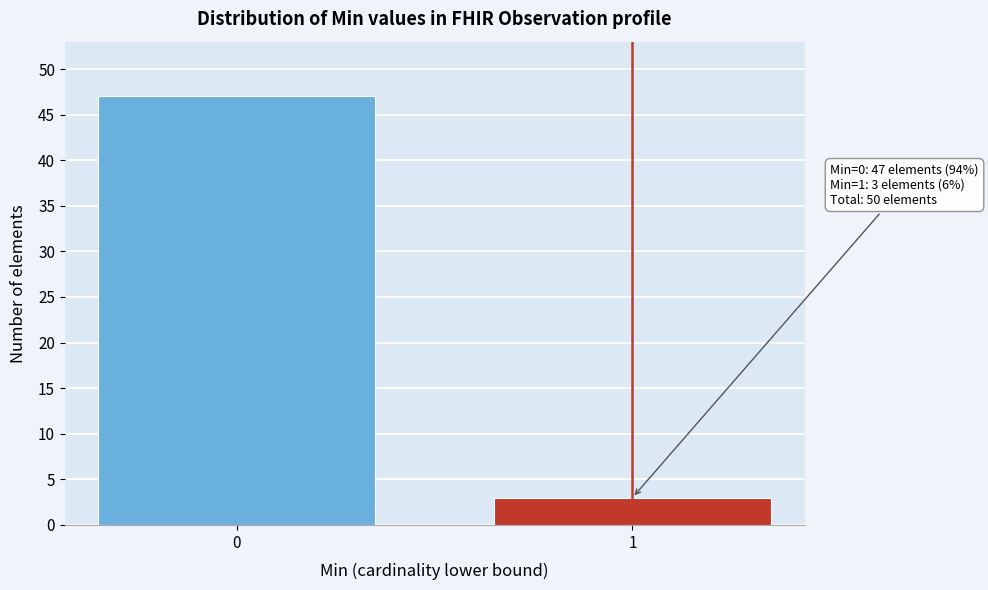

Reading left to right, list all the values displayed in this chart.

47	3